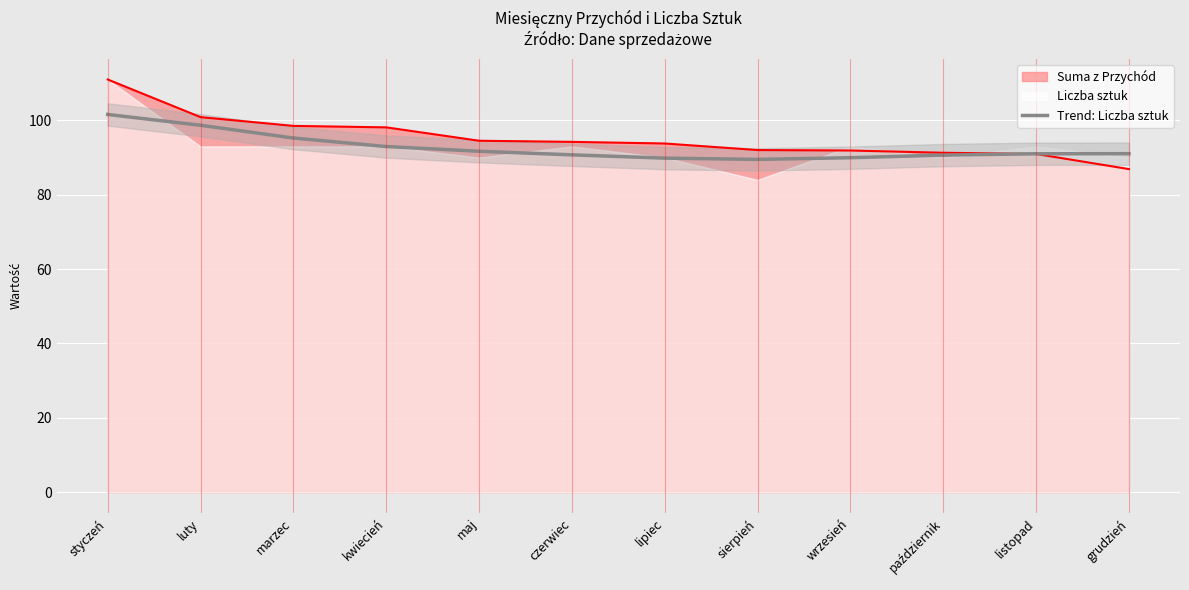

Where does the data first go above 91?

styczeń